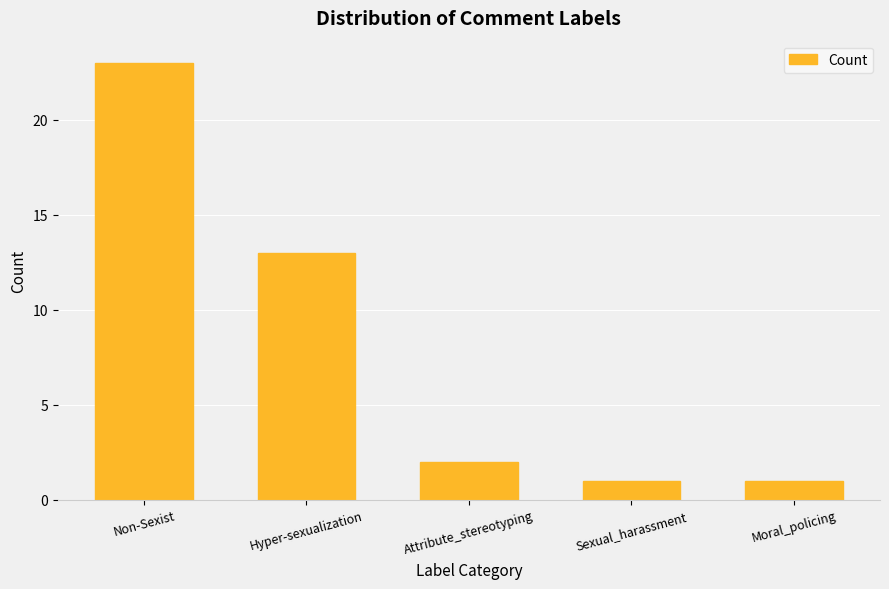

What is the label of the 5th bar from the right?

Non-Sexist